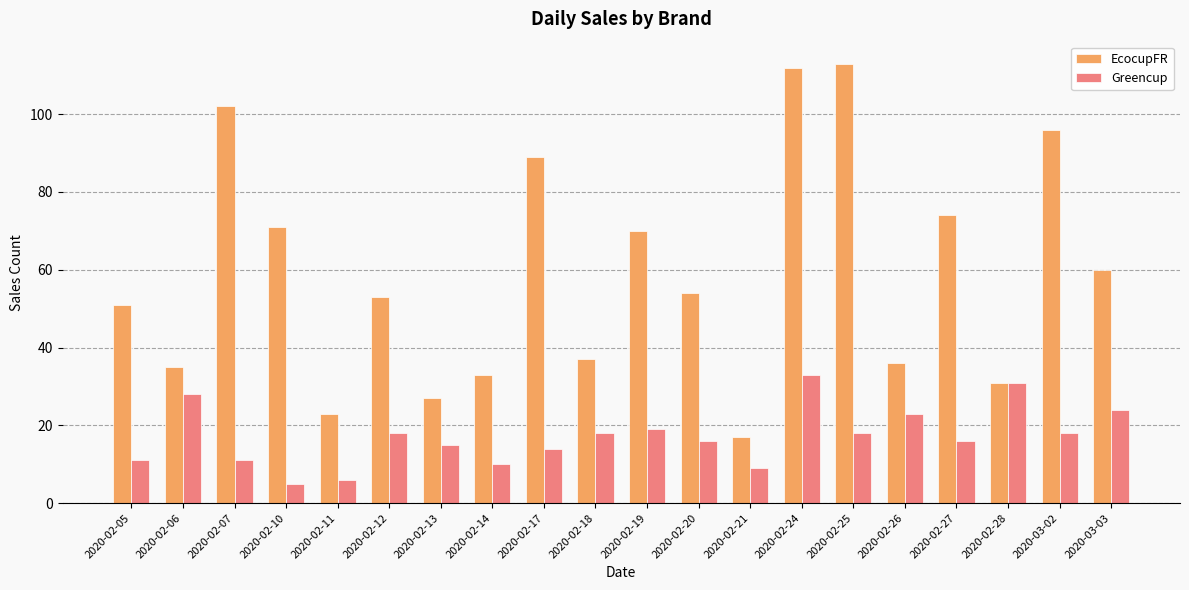

Count the number of data series in this chart.

2